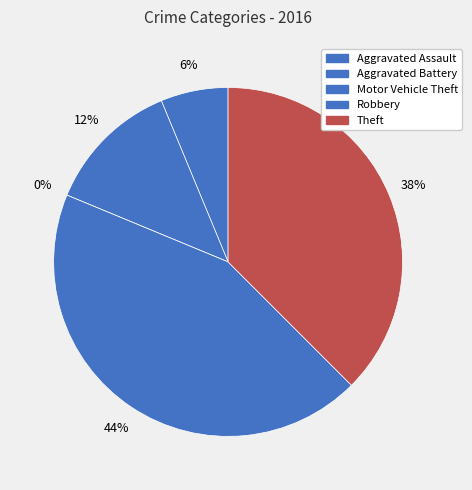

Count the number of slices in the pie.

5